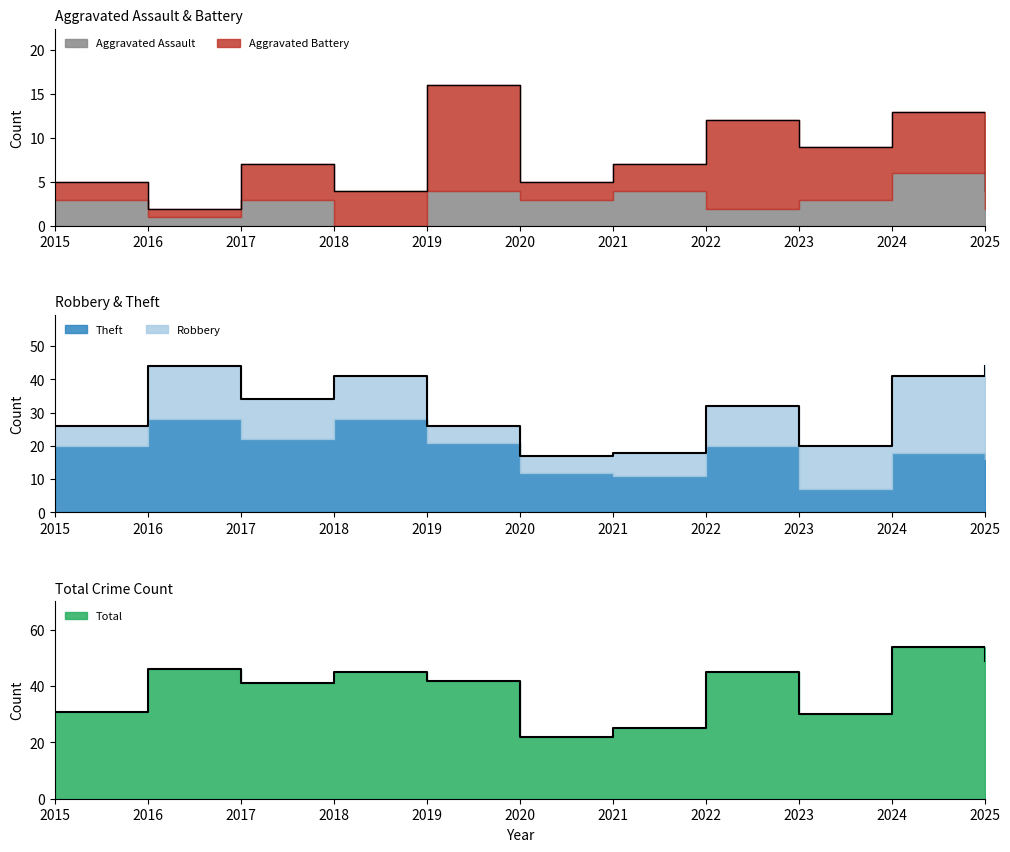

At which category is the sum across all series the highest?

2024